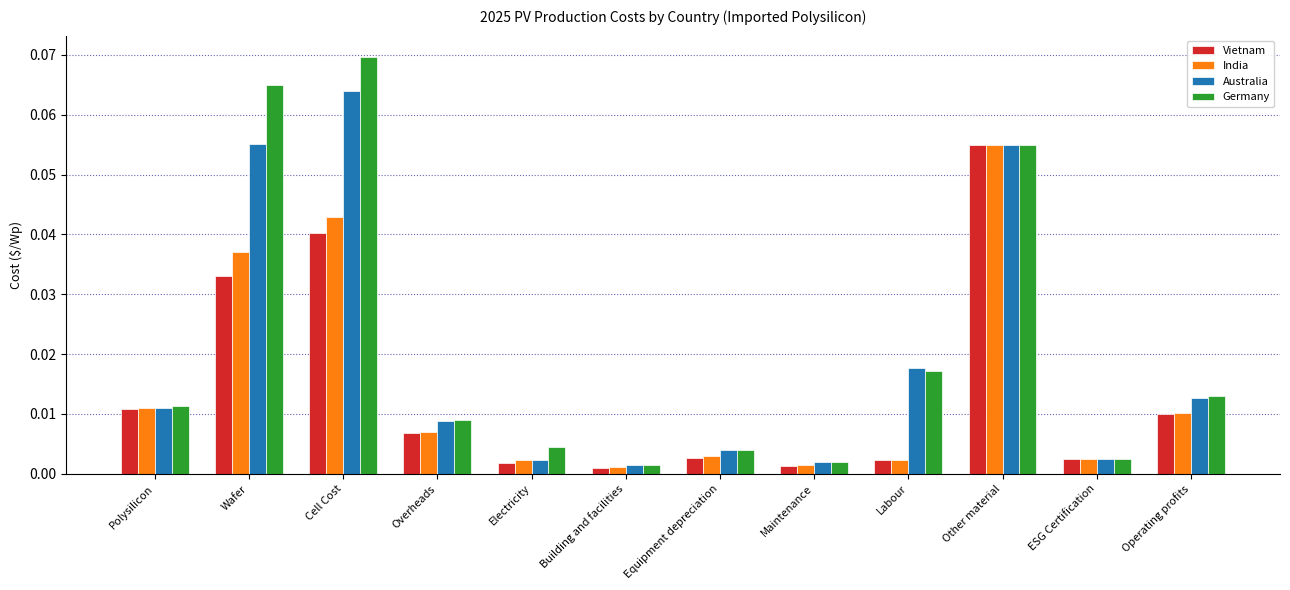

Which series has the largest range (max minus min)?

Germany